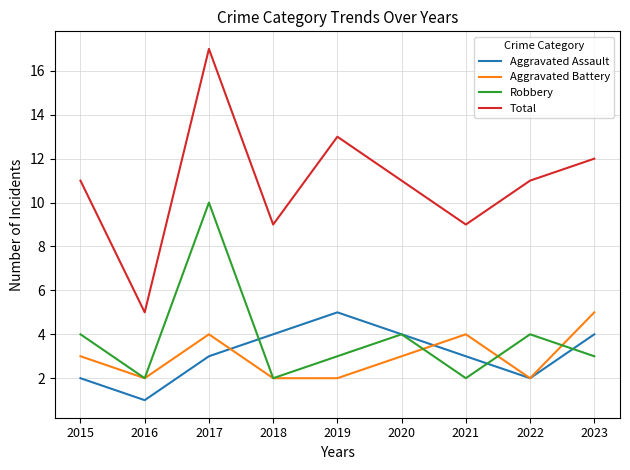

What is the difference between the highest and lowest values at 2017?

14